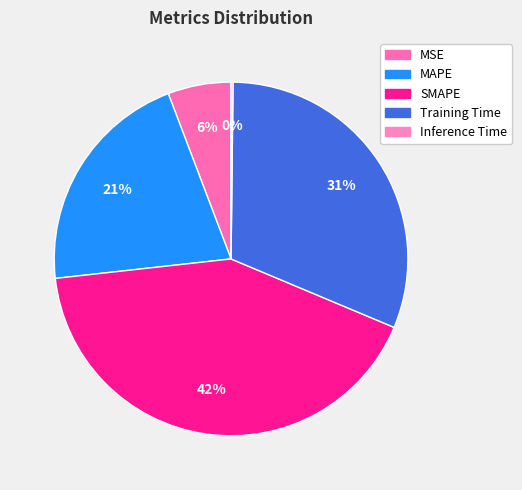

To the nearest percent, what portion does MAPE represent?

21%